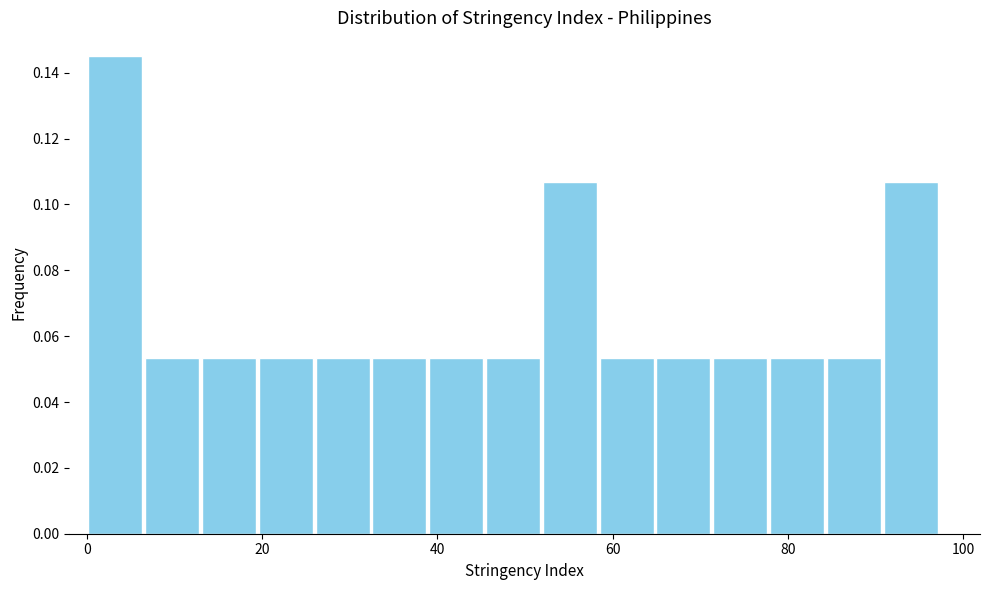

Read against the x-axis, roughly where is the centre of the tallest bar?

4